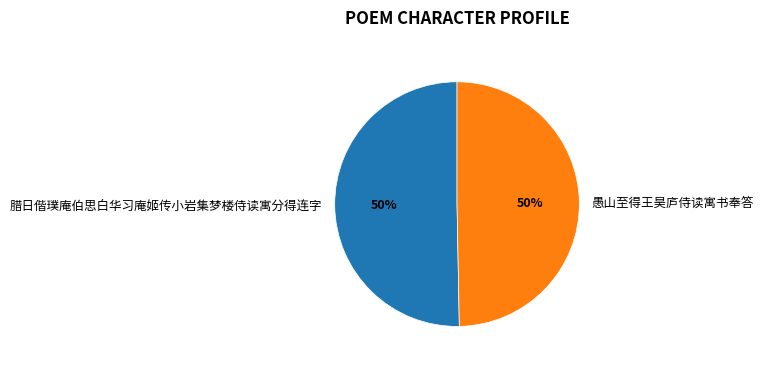

Approximately how many times larger is the value at 腊日偕璞庵伯思白华习庵姬传小岩集梦楼侍读寓分得连字 compared to 愚山至得王昊庐侍读寓书奉答?

1.0